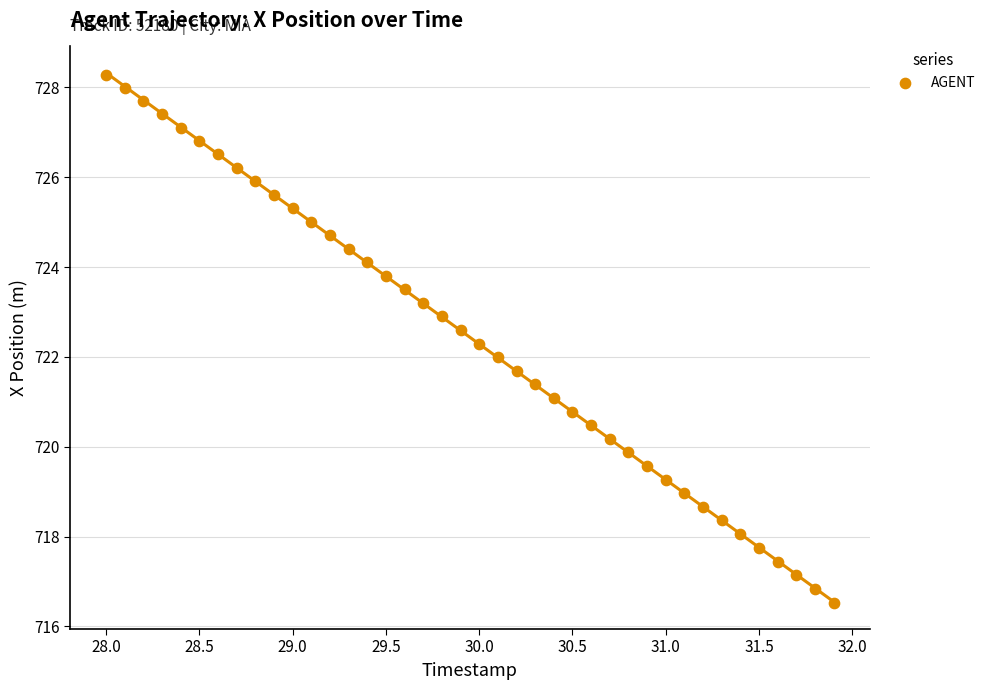

What is the range of X values (max minus min)?

3.9